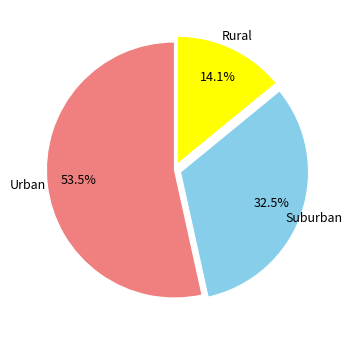

Which slice is the smallest?

Rural